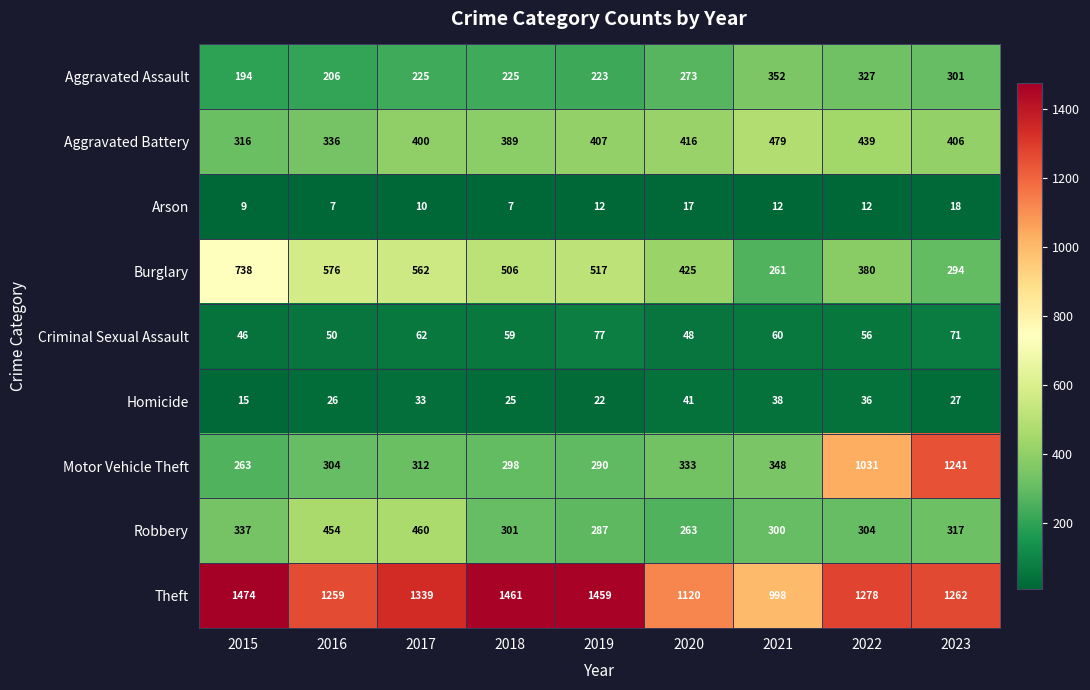

Between 2019 and 2023, which series saw the biggest shift?

Motor Vehicle Theft